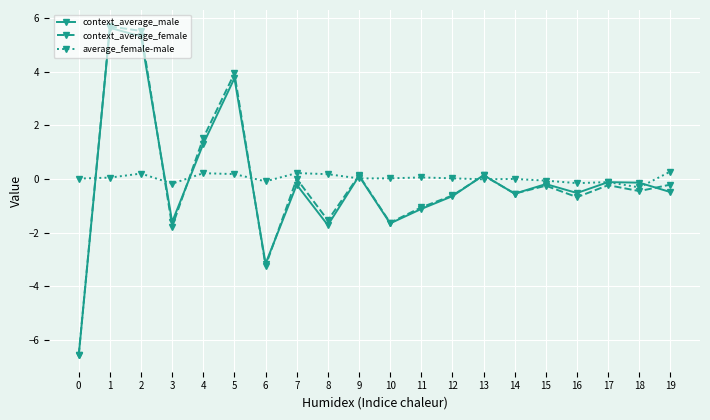

What are all the series names shown in the legend?

context_average_male, context_average_female, average_female-male